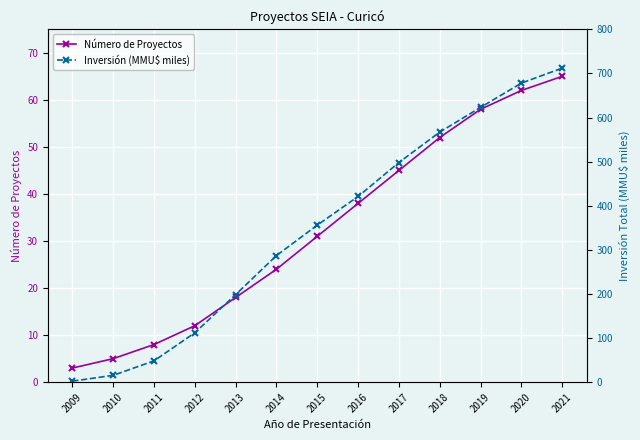

Read the Inversión (MMU$ miles) value at 2014.

287.0